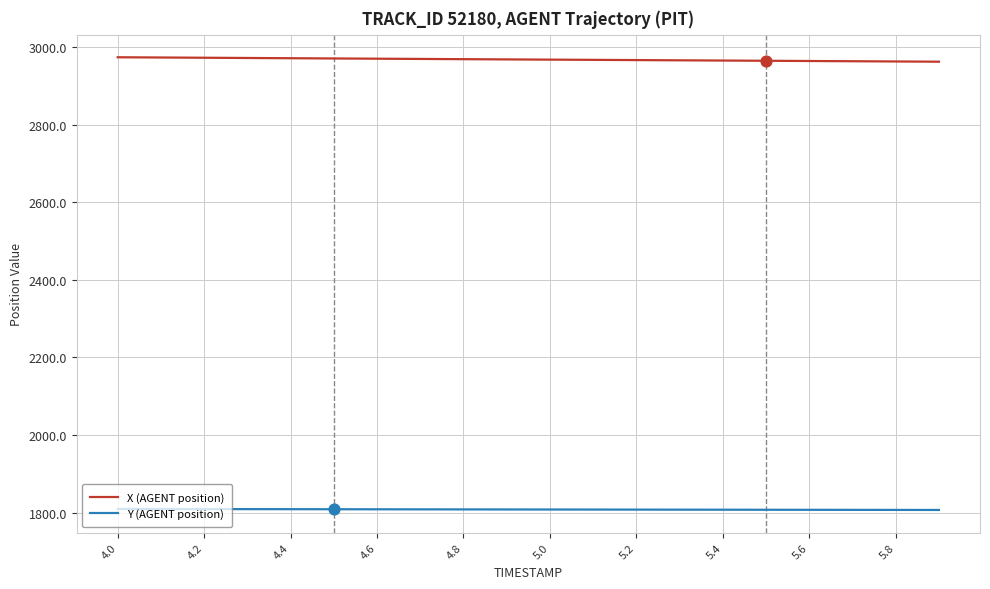

What are all the series names shown in the legend?

X (AGENT position), Y (AGENT position)